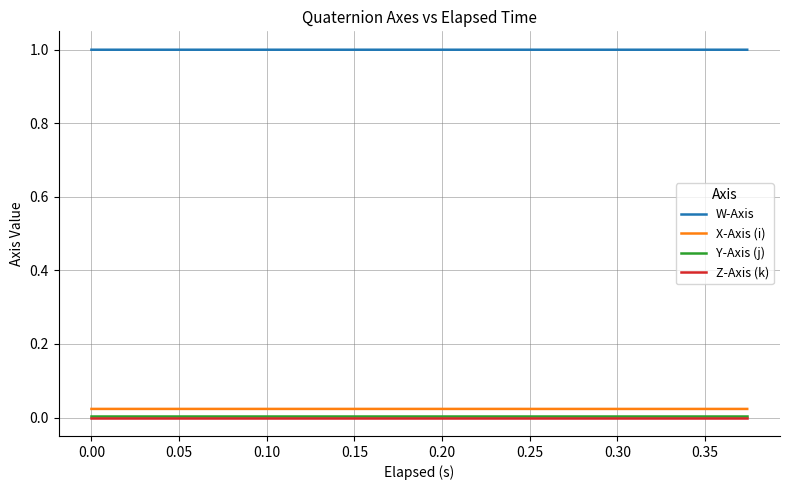

True or false: Y-Axis (j) and X-Axis (i) intersect in this chart.

False